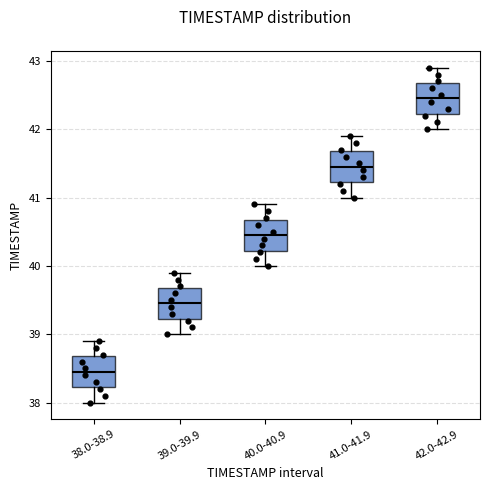

Where is the upper edge of the box for 38.0-38.9 on the y-axis? The values are not printed on the chart, so give them approximately, as read against the axis.

38.7